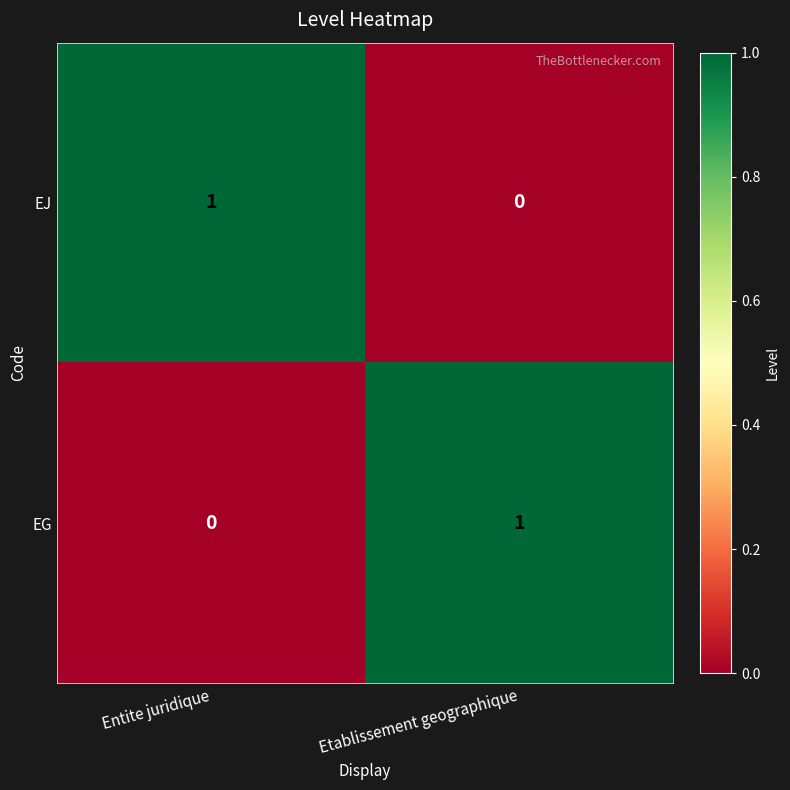

List the labels in order of EG value, smallest first.

Entite juridique, Etablissement geographique